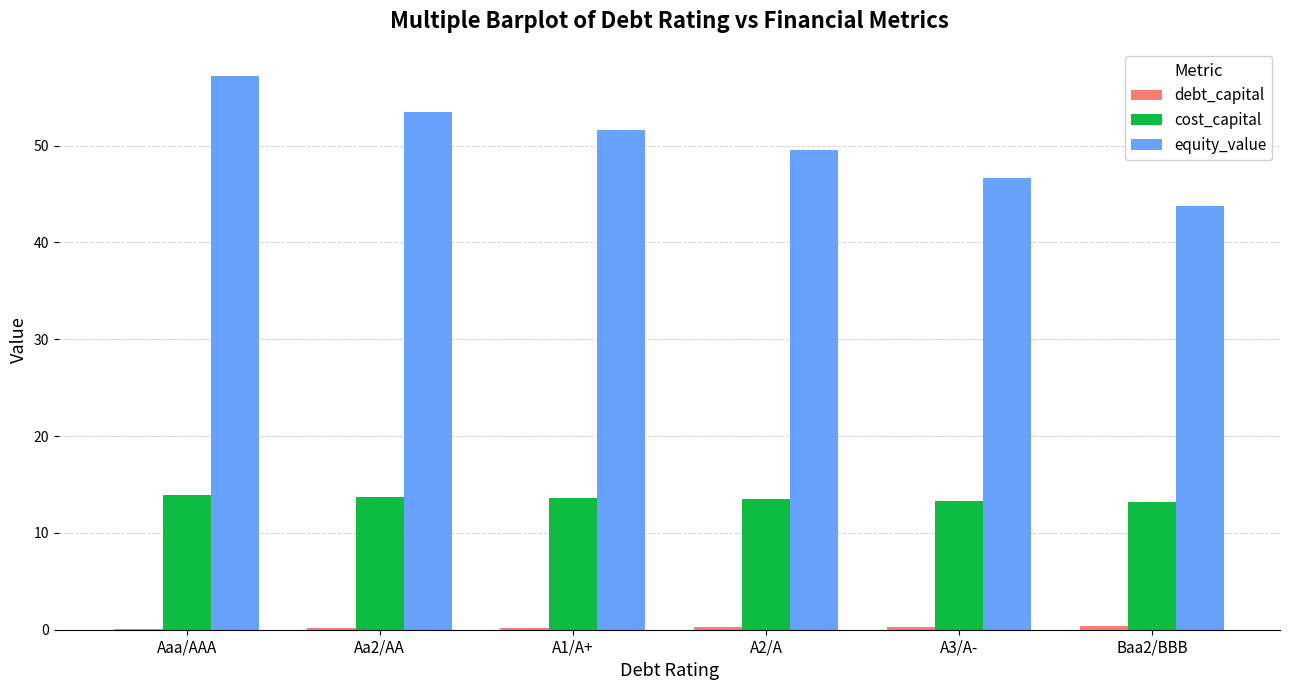

What is the approximate value of equity_value at Baa2/BBB?

43.8